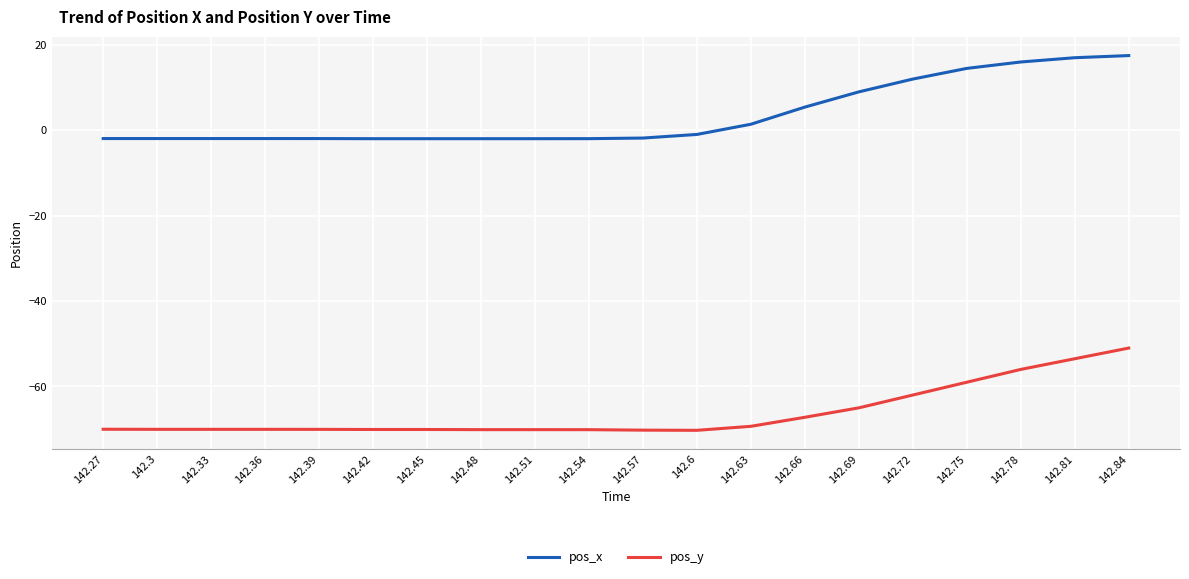

What is the sum of all pos_x values?

70.6